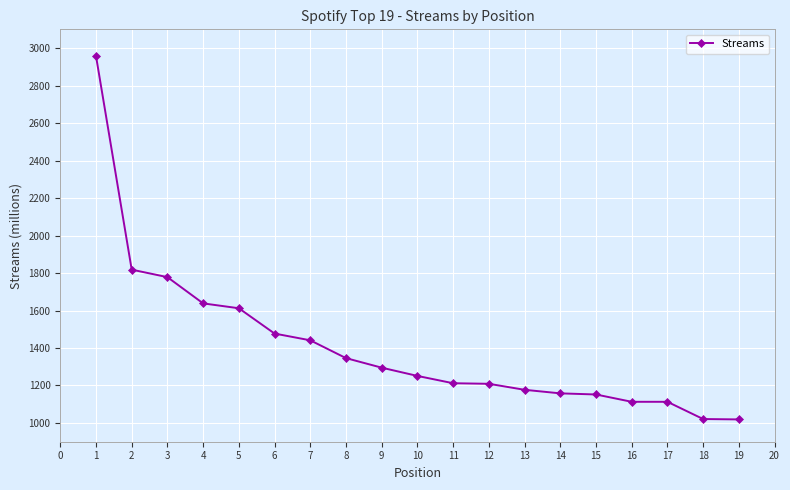

What is the value of the 1st point from the left?

2958